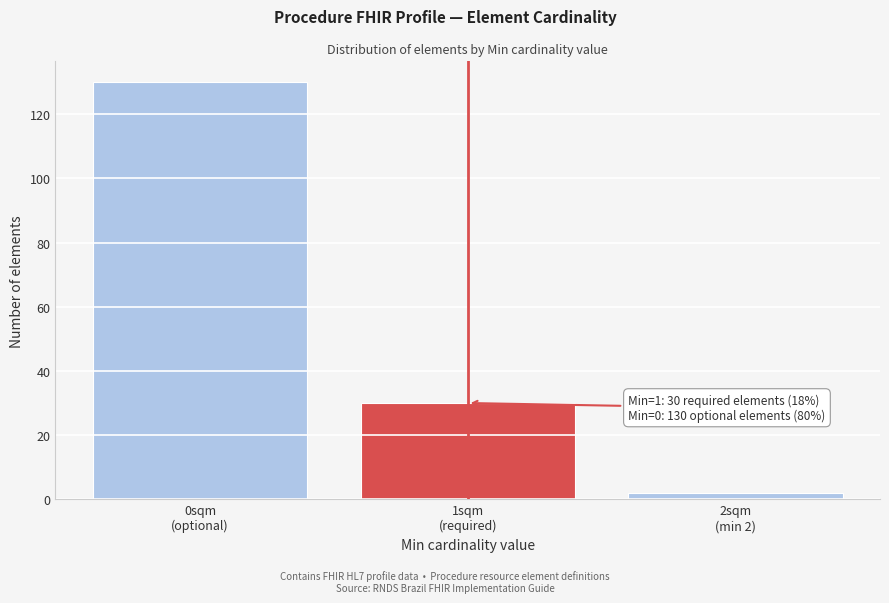

Reading left to right, extract all data points from this chart.

130	30	2